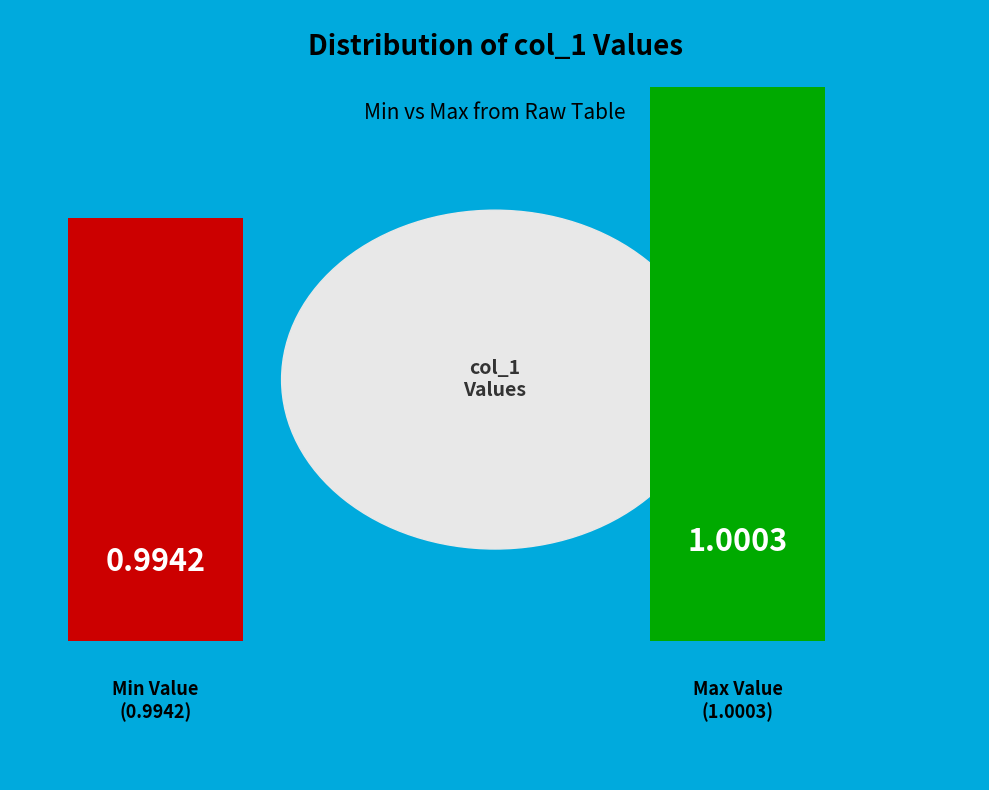

Is there any slice that represents more than half of the pie?

No